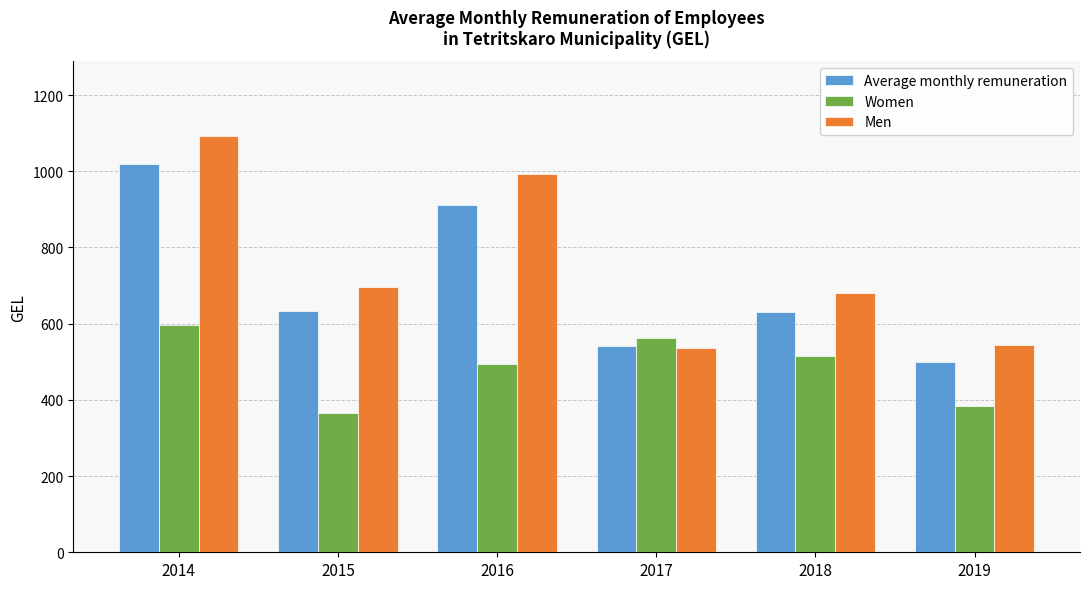

Is it true that Men equals 544.6 at 2019?

True